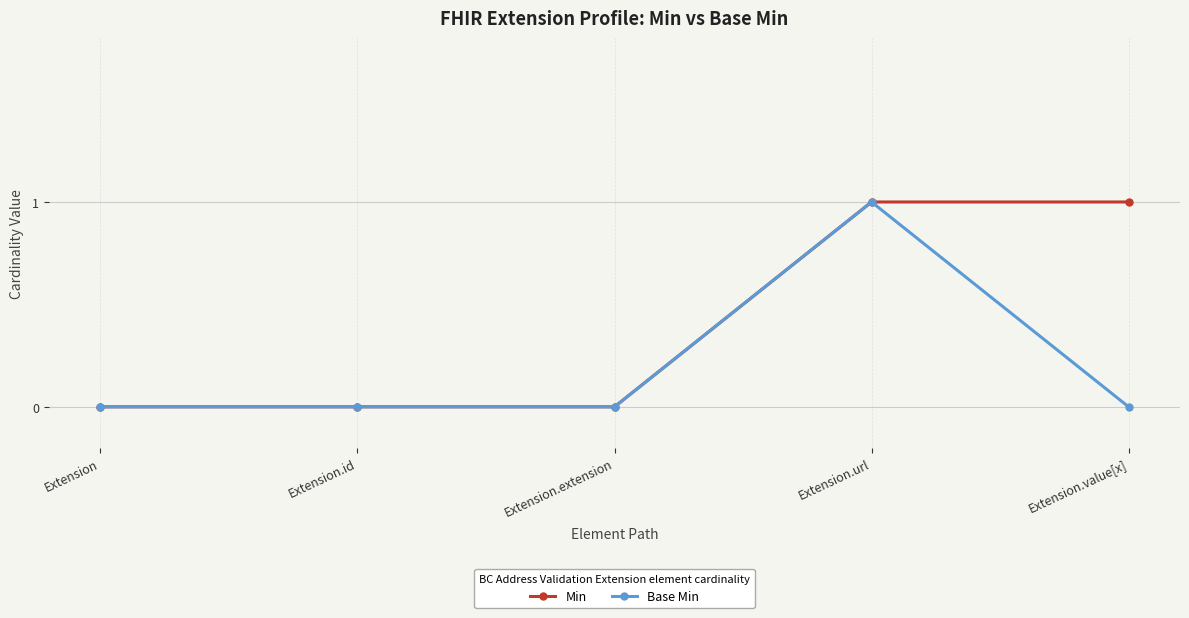

Rank the series at Extension.value[x] from lowest to highest value.

Base Min, Min